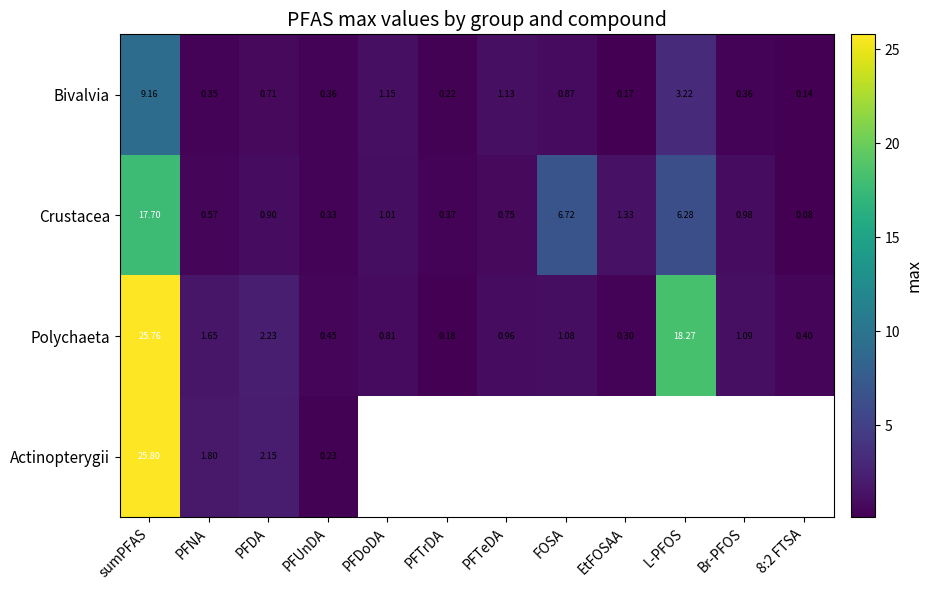

Rank the series at PFNA from lowest to highest value.

Bivalvia, Crustacea, Polychaeta, Actinopterygii